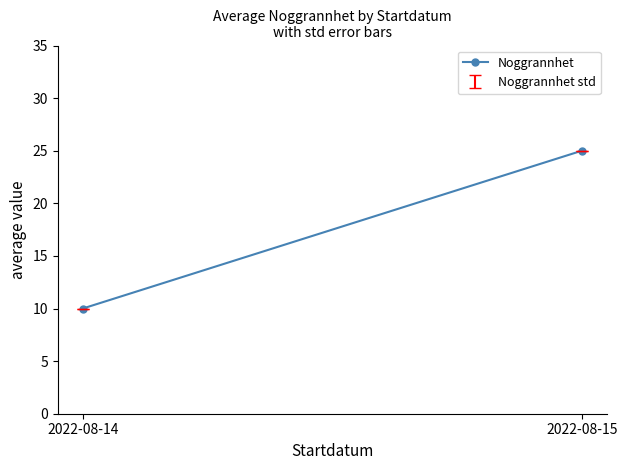

Approximately how many times larger is the value at 2022-08-14 compared to 2022-08-15?

0.4